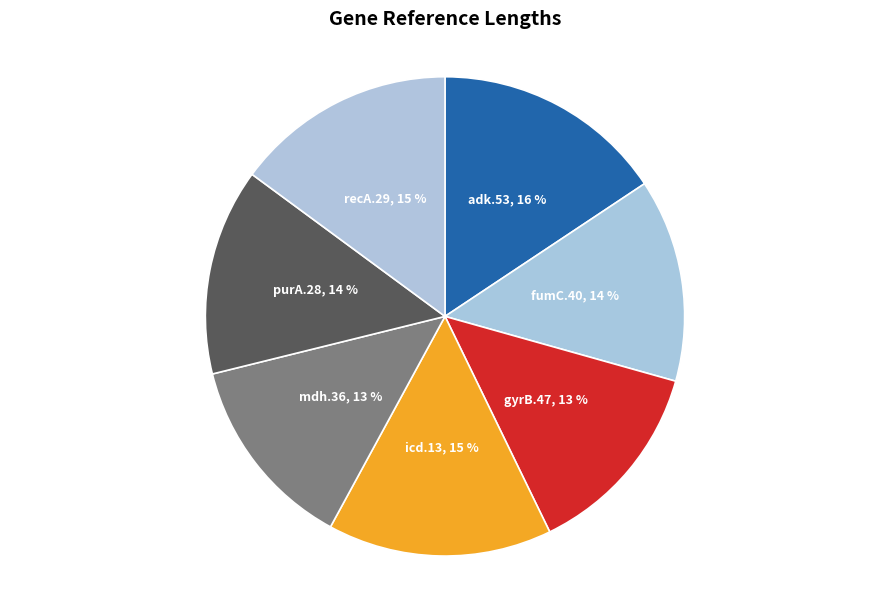

What is the largest slice in the pie chart?

adk.53